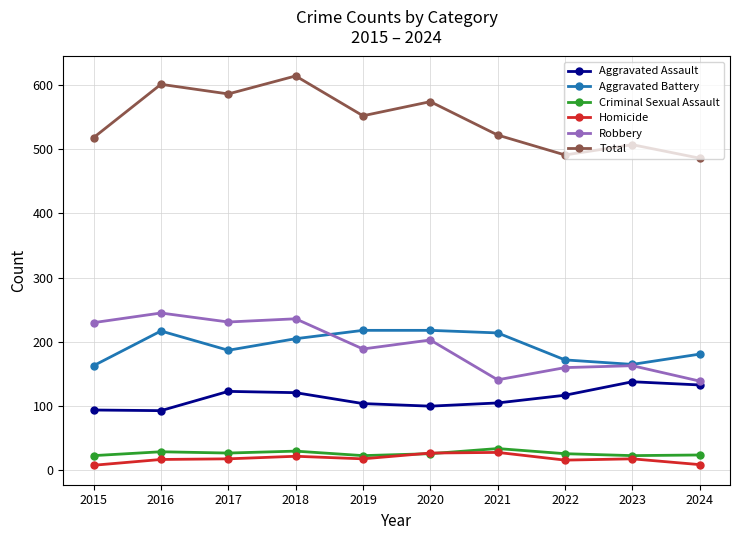

What is the value of the Criminal Sexual Assault point at the 9th from the left?

23